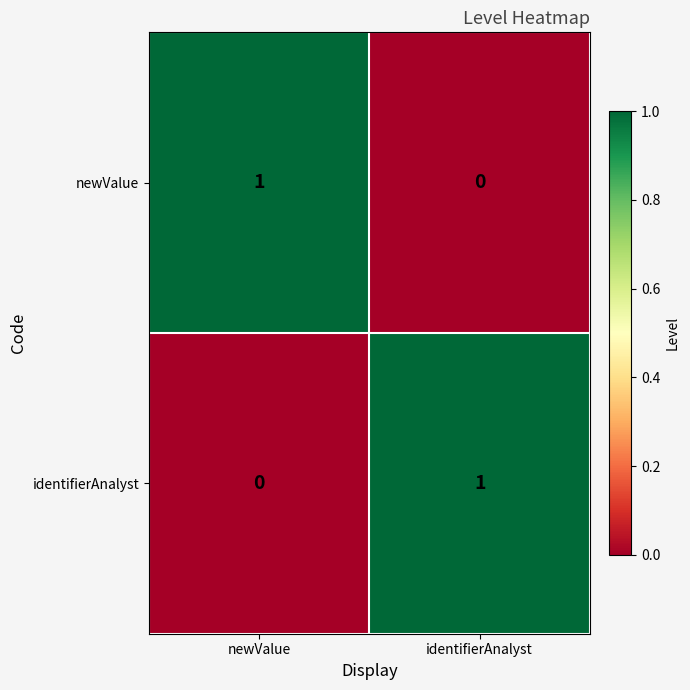

What is the total value across all series at identifierAnalyst?

1